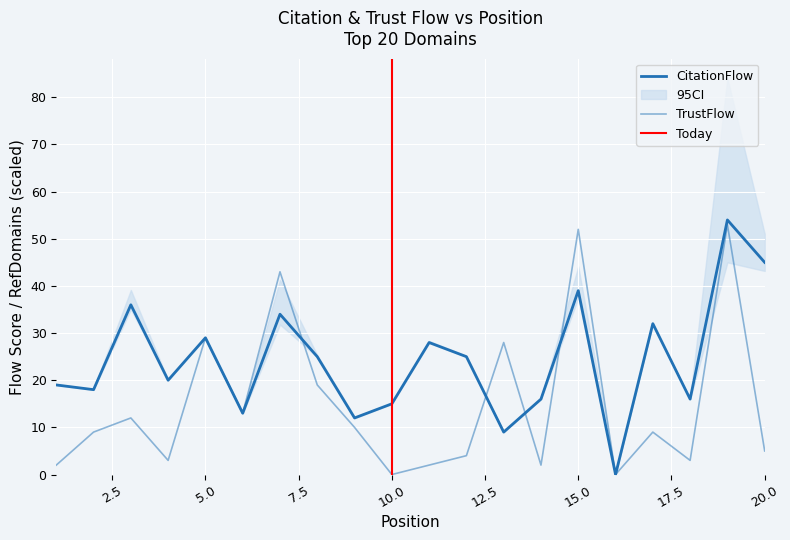

In CitationFlow, how many points are higher than both neighbors (excluding endpoints)?

7